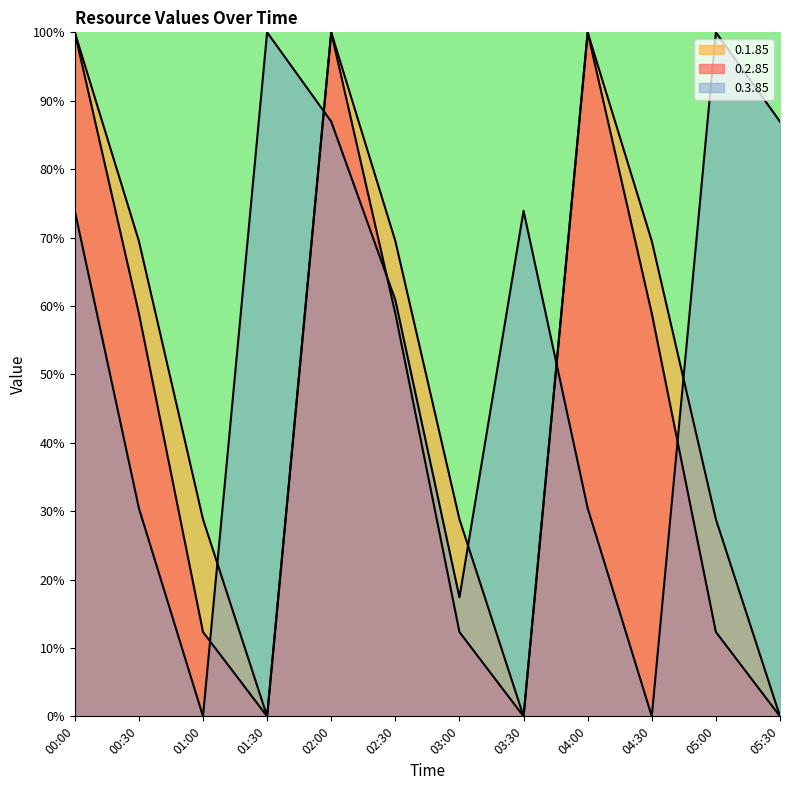

Which category has the lowest value in the 0.3.85 series?

01:00